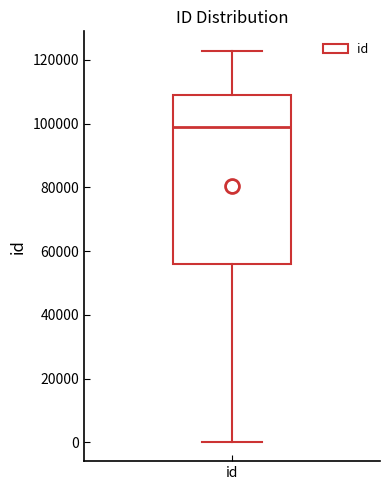

Transcribe this box plot: give where the median line is, the range the box spans, and where the two whiskers end, as read against the y-axis. The values are not printed on the chart, so give them approximately, as read against the axis.

median 98000, box 56000 to 110000, whiskers 0 to 122000